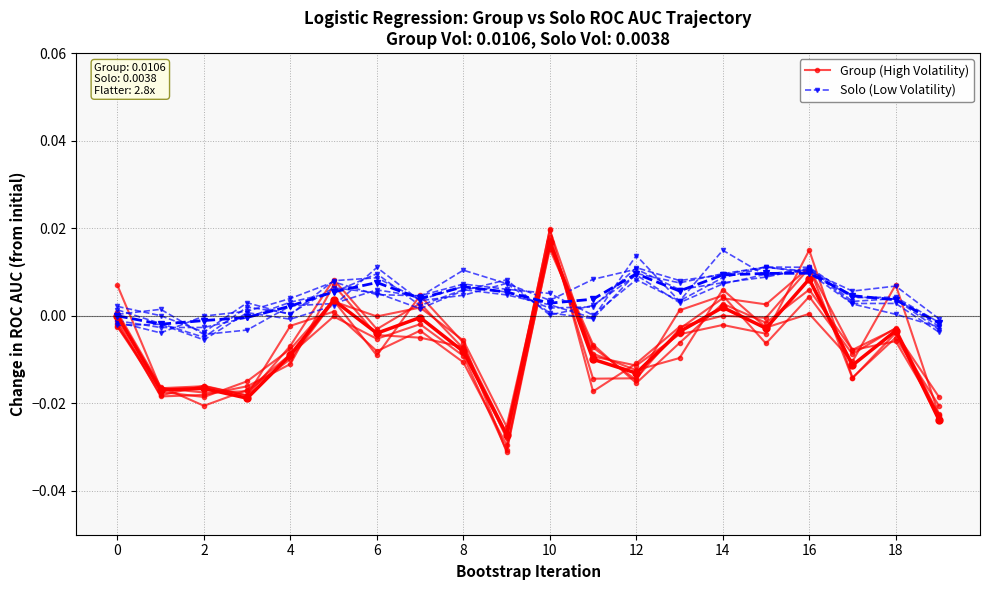

Is the value of Solo (Low Volatility) at 13 greater than the value of Group (High Volatility) at 6?

Yes